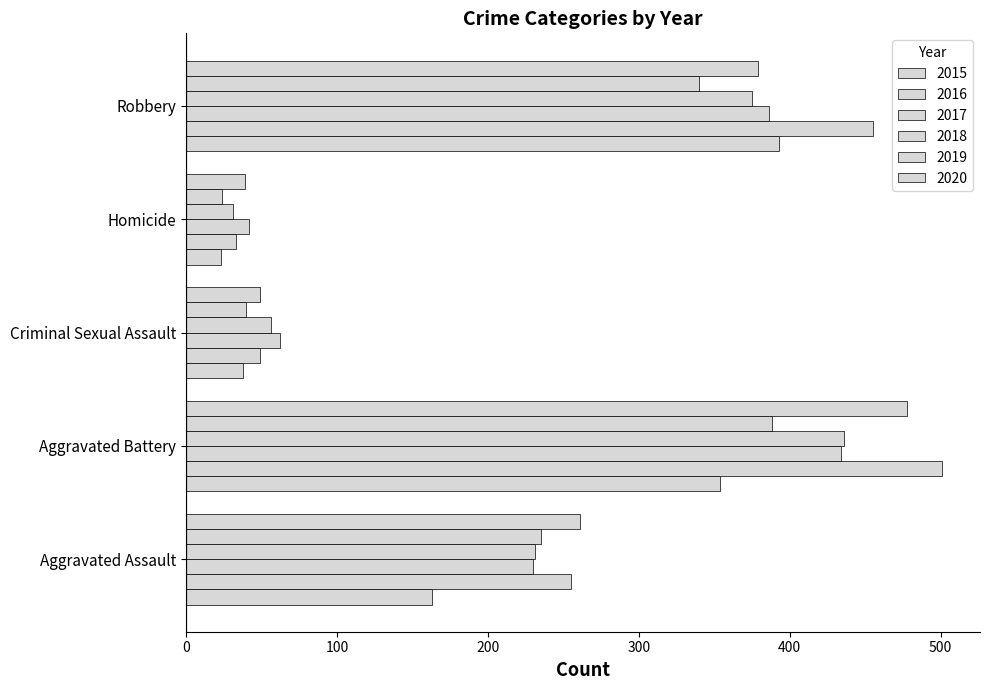

What is the sum of the 2016 values at Aggravated Assault and Criminal Sexual Assault?

304